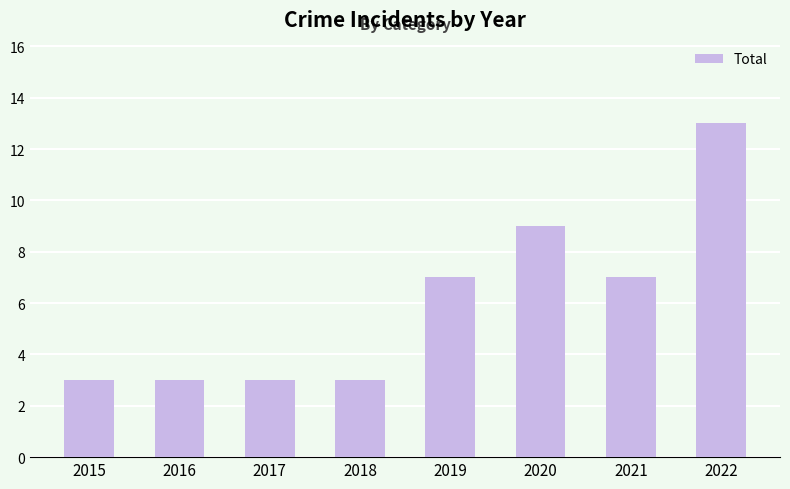

What is the value of the 5th bar from the left?

7